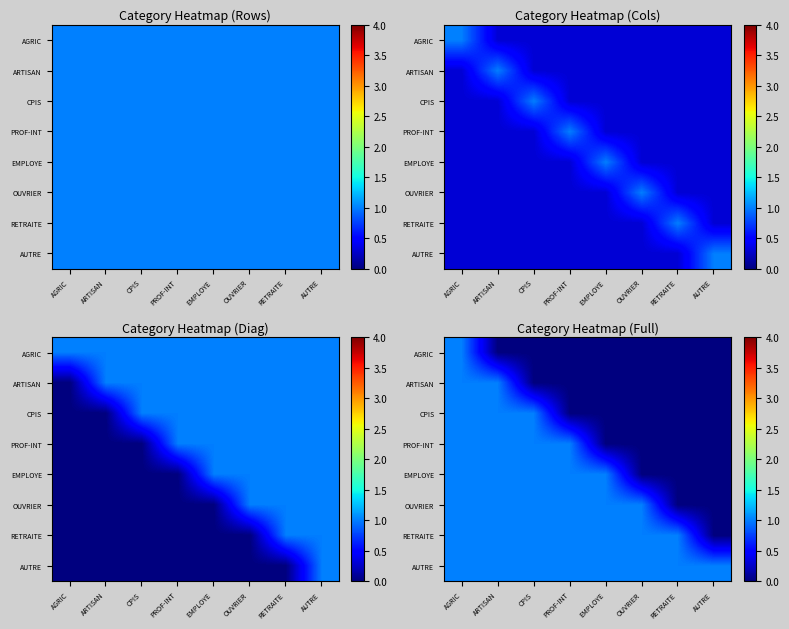

Is it true that OUVRIER equals 1 at AGRIC?

False